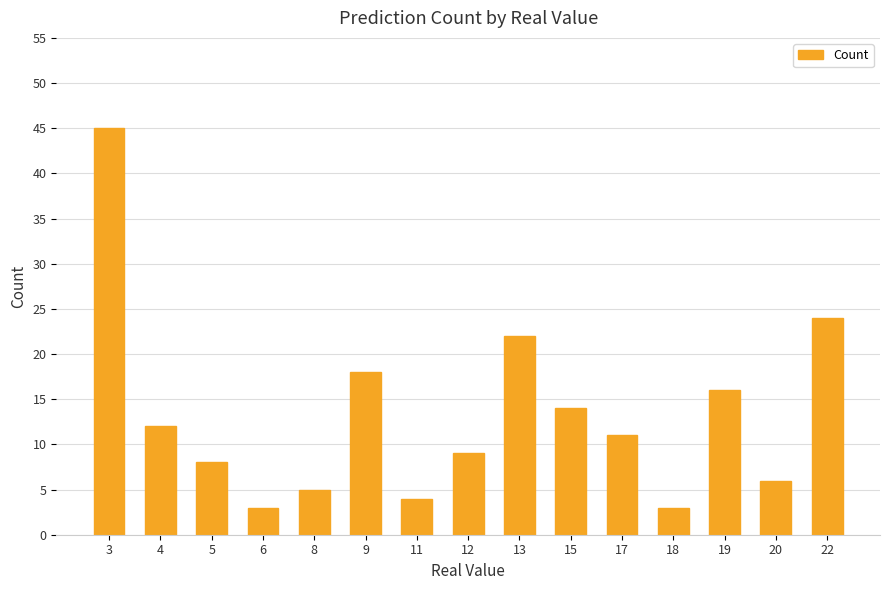

The chart shows a value of 13 at 3. True or false?

False